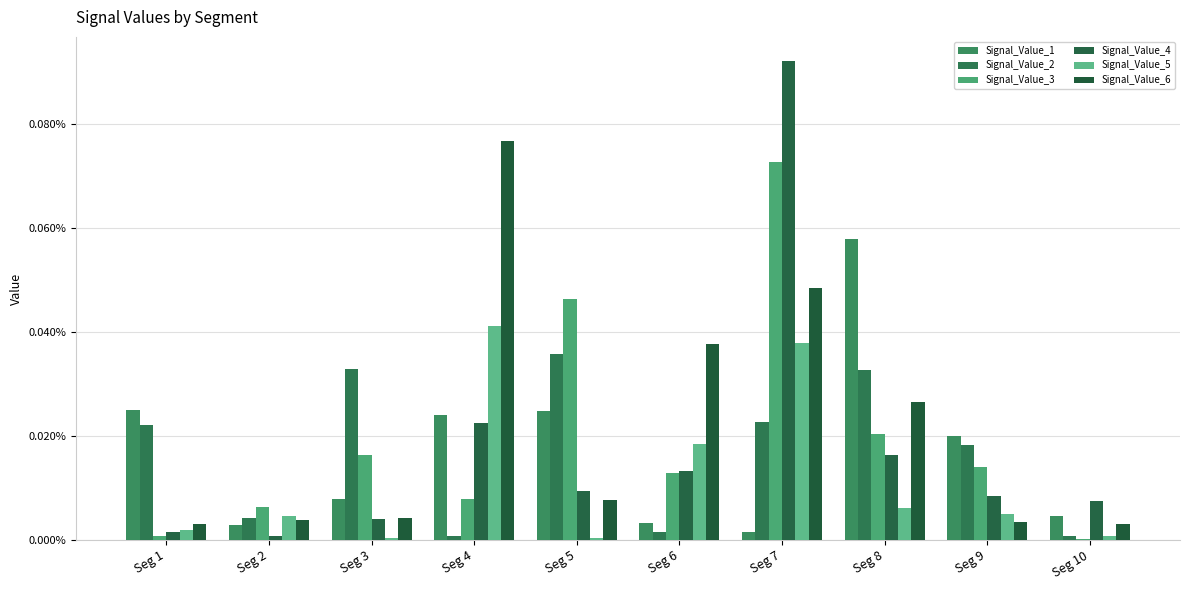

Which category has the highest value across all series?

Seg 7